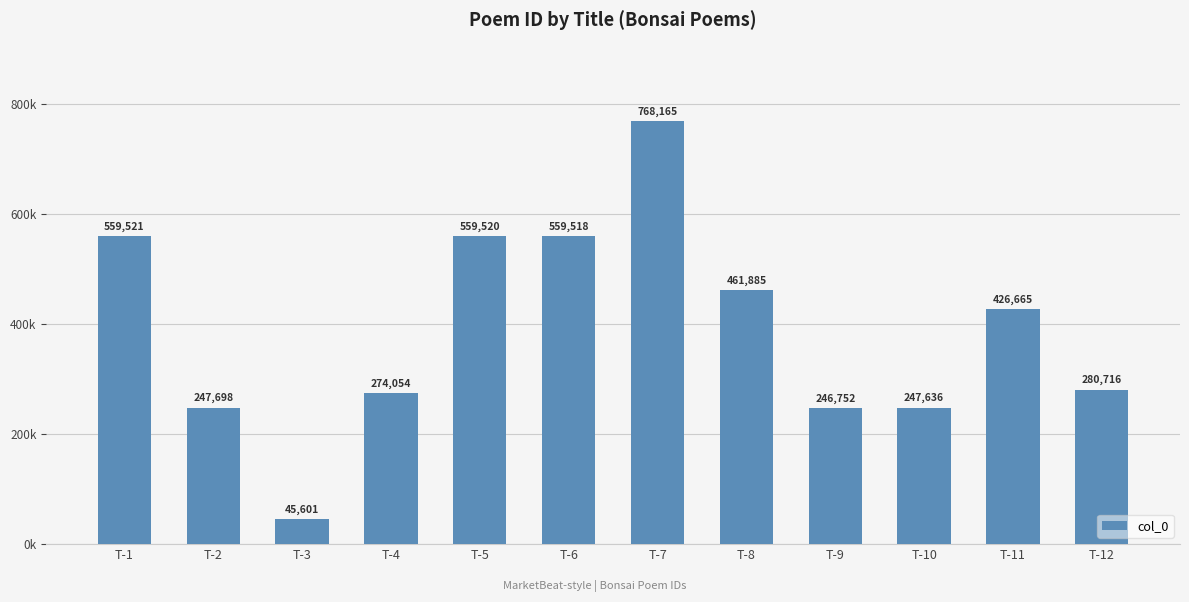

Does the chart contain any negative values?

No